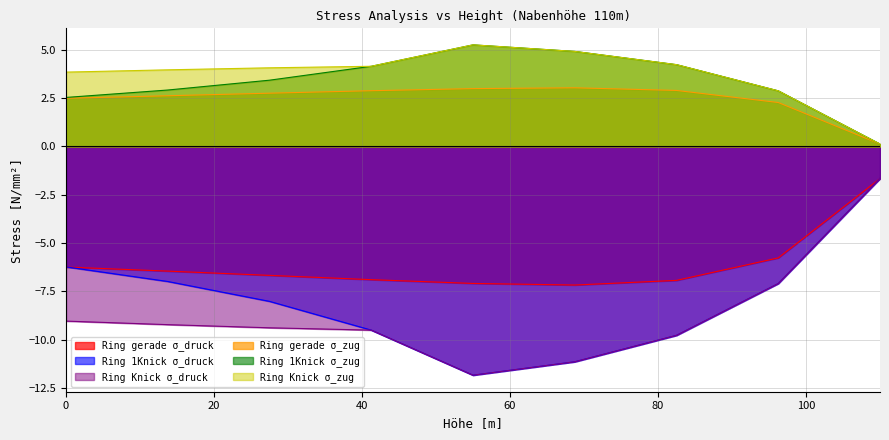

How many data points does each series have?

9